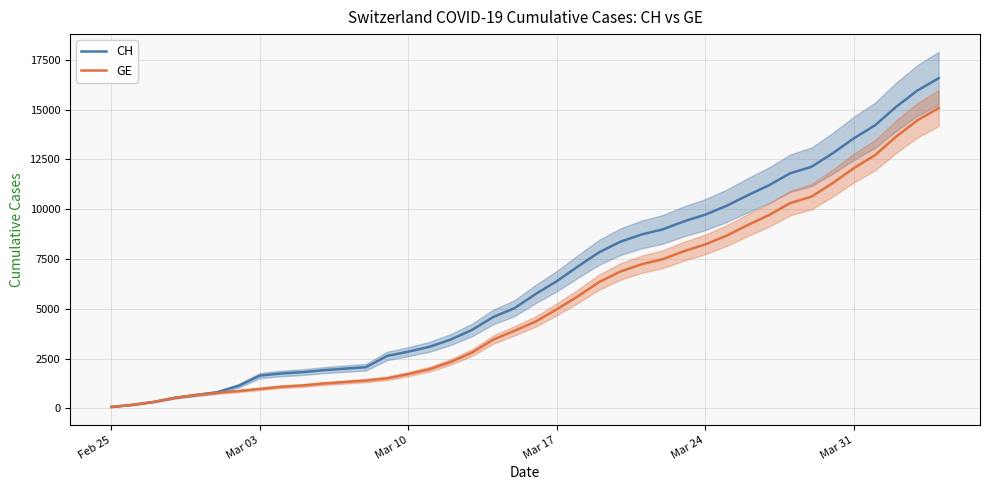

What is the highest value of the CH series?

16574